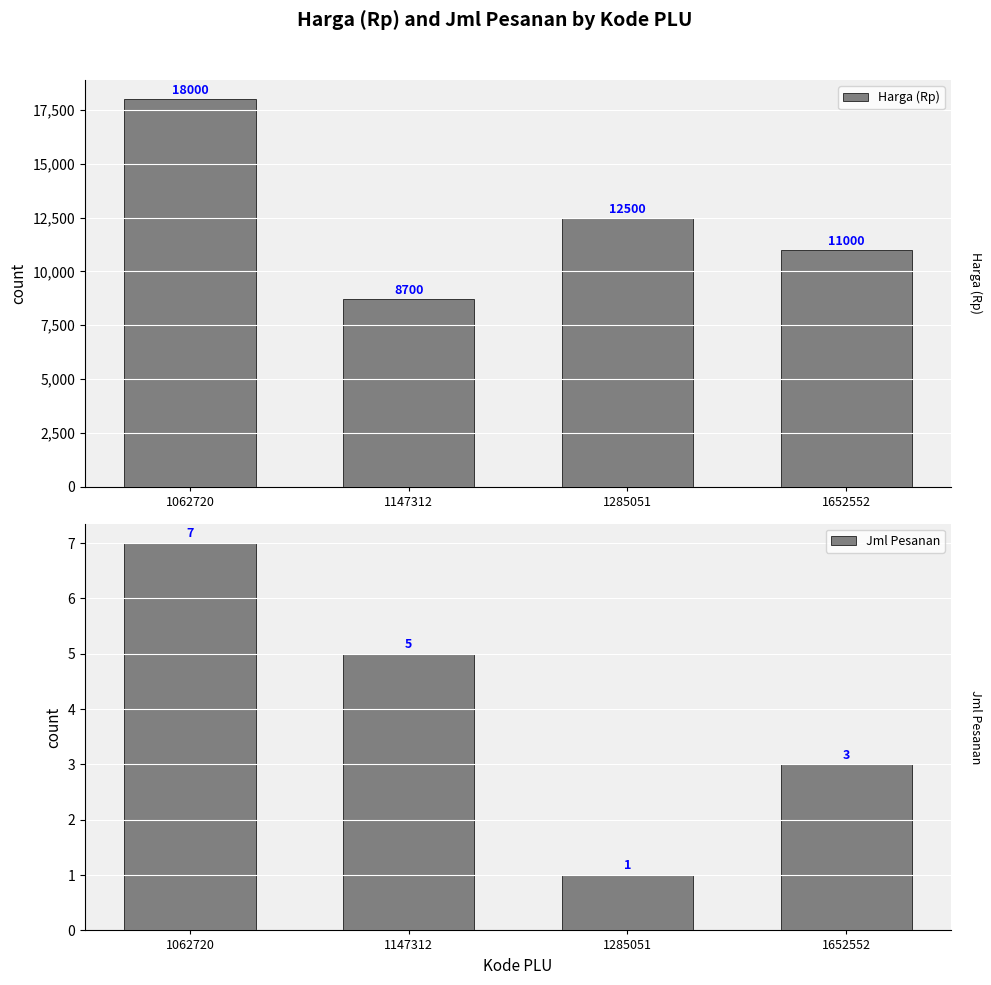

True or false: Harga (Rp) has a value of 12500 at 1285051.

True